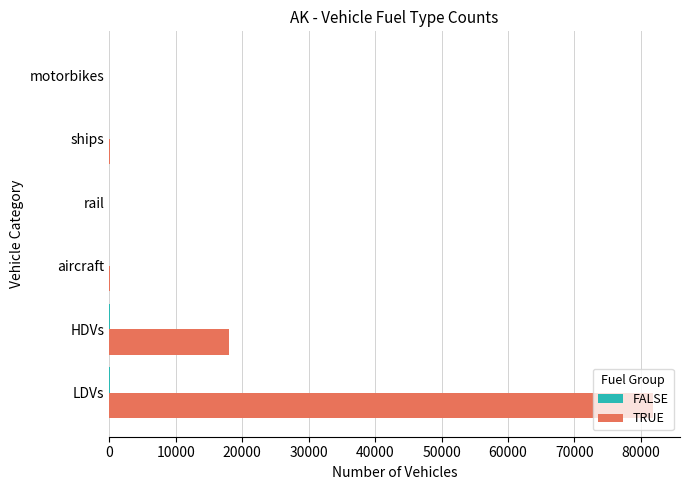

What is the sum of all TRUE values?

100114